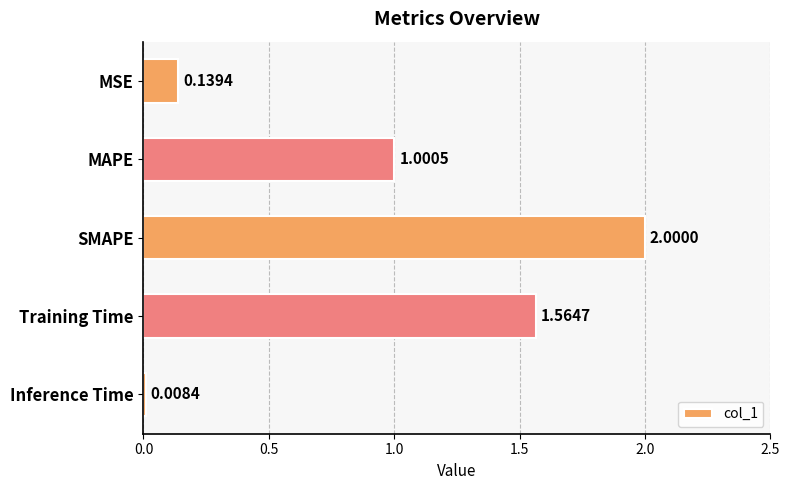

At which category does the chart reach its peak across all series?

SMAPE